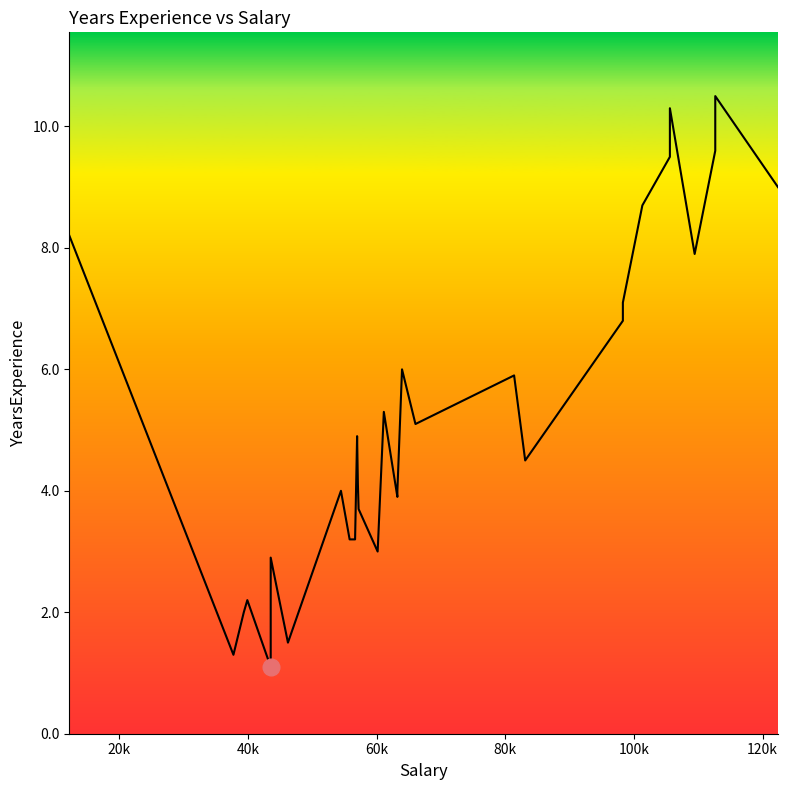

How many values are below 4?

11